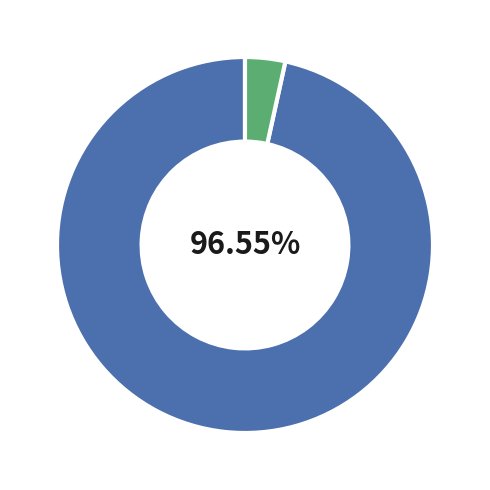

Is there any slice that represents more than half of the pie?

Yes